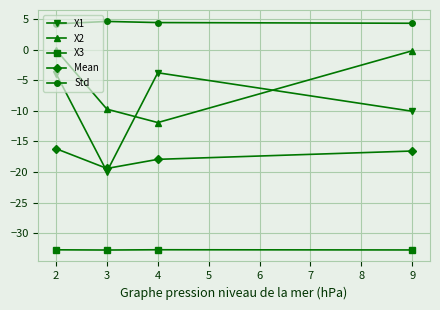

Where is the first local minimum for X2?

4